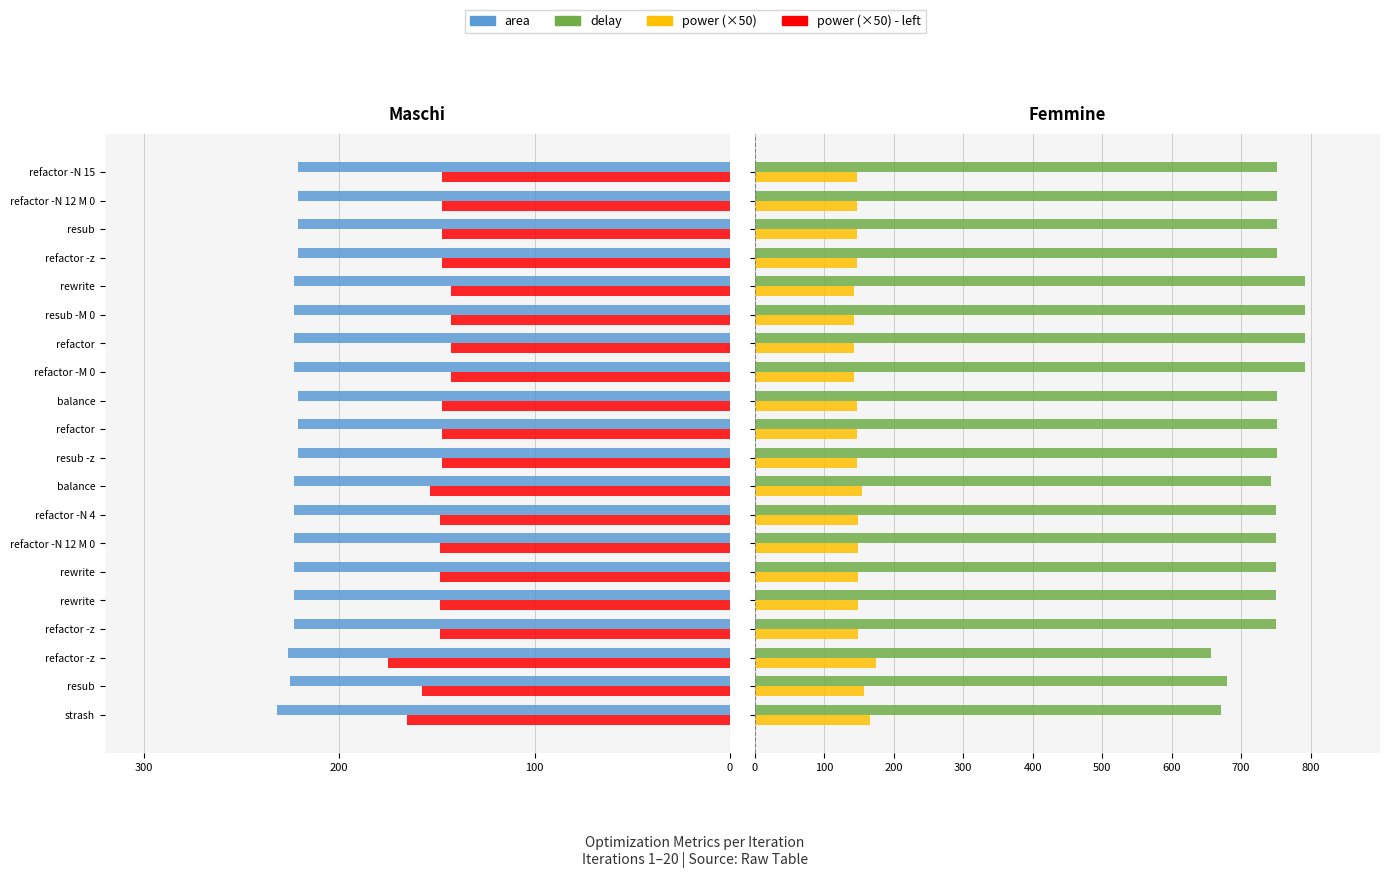

What value does the delay series have at resub?

751.6